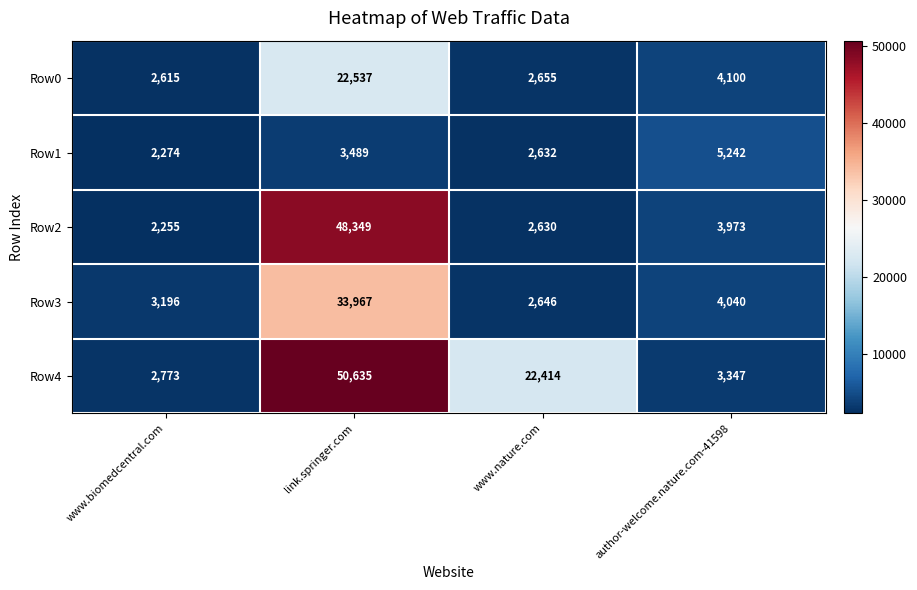

What is the greatest value displayed?

50635